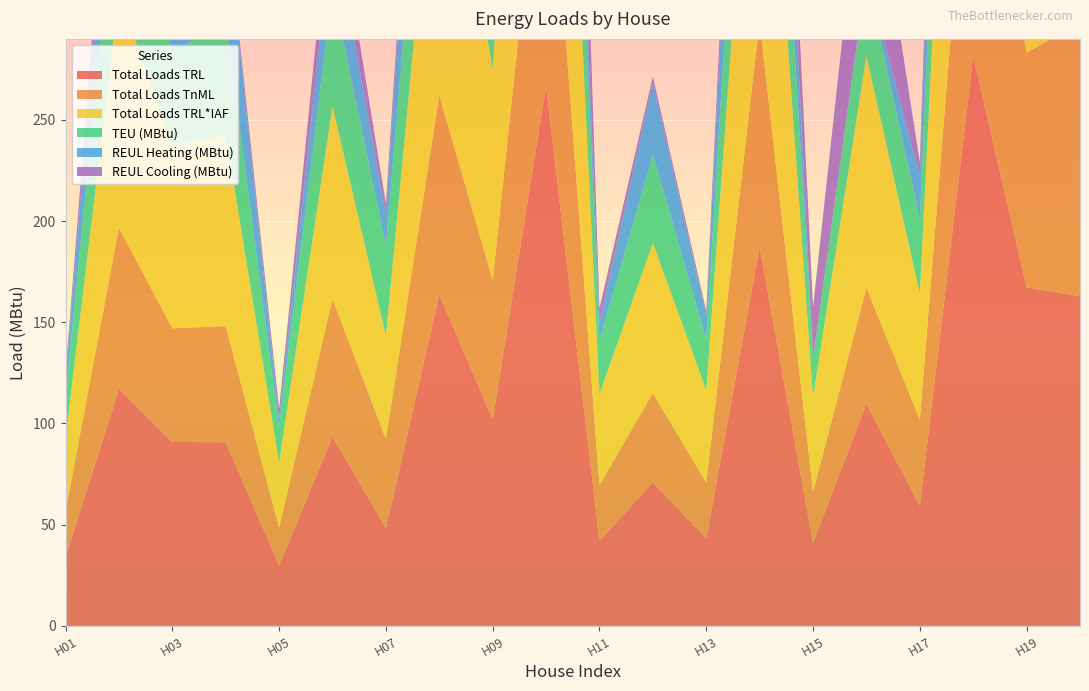

Reading left to right, transcribe all the data shown in this chart.

Total Loads TRL: 0.0=33.9	0.0=117.2	0.0=90.9	0.0=90.8	0.0=29.8	0.0=93.6	0.0=48.3	0.0=163.6	0.0=102.1	0.0=266.4	0.0=42.1	0.0=70.9	0.0=43.3	0.0=187.2	11.35=41.2	0.0=109.6	0.0=59.4	48.722=281.1	0.0=167.2	56.31=162.9
Total Loads TnML: 0.0=22.6	0.0=79.6	0.0=56.2	0.0=57.4	0.0=18.8	0.0=67.9	0.0=44.1	0.0=98.4	0.0=68.8	0.0=152.0	0.0=27.5	0.0=44.1	0.0=27.5	0.0=111.0	11.35=25.1	0.0=57.5	0.0=42.5	48.722=148.1	0.0=115.9	56.31=135.3
Total Loads TRL*IAF: 0.0=36.1	0.0=115.2	0.0=90.2	0.0=94.7	0.0=32.2	0.0=95.4	0.0=51.0	0.0=159.0	0.0=104.6	0.0=240.3	0.0=44.9	0.0=74.2	0.0=45.7	0.0=184.6	11.35=47.0	0.0=114.4	0.0=62.3	48.722=269.2	0.0=163.1	56.31=159.3
TEU (MBtu): 0.0=20.3	0.0=71.4	0.0=45.8	0.0=56.7	0.0=17.3	0.0=58.5	0.0=44.2	0.0=79.6	0.0=49.8	0.0=105.7	0.0=26.5	0.0=43.8	0.0=24.9	0.0=92.8	11.35=18.9	0.0=39.5	0.0=36.9	48.722=117.4	0.0=95.8	56.31=116.0
REUL Heating (MBtu): 0.0=9.5	0.0=52.4	0.0=28.0	0.0=51.1	0.0=4.0	0.0=32.4	0.0=15.8	0.0=99.2	0.0=20.0	0.0=52.0	0.0=8.7	0.0=35.3	0.0=12.0	0.0=90.4	11.35=0.1	0.0=0.7	0.0=21.4	48.722=153.7	0.0=100.9	56.31=90.9
REUL Cooling (MBtu): 0.0=2.3	0.0=23.6	0.0=24.4	0.0=3.1	0.0=5.1	0.0=22.8	0.0=5.2	0.0=12.2	0.0=44.9	0.0=148.5	0.0=7.3	0.0=3.1	0.0=2.2	0.0=31.9	11.35=25.2	0.0=77.7	0.0=6.5	48.722=37.4	0.0=12.2	56.31=15.9